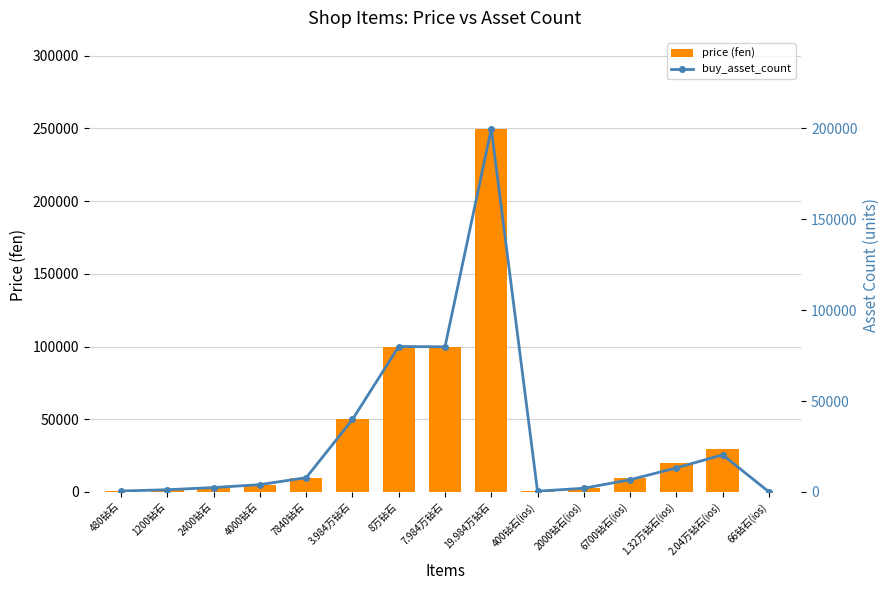

Reading right to left, transcribe all the data shown in this chart.

price (fen): 100	29800	19800	9800	3000	600	249800	99800	100000	49800	9800	5000	3000	1500	600
buy_asset_count: 66	20400	13200	6700	2000	400	199840	79840	80000	39840	7840	4000	2400	1200	480